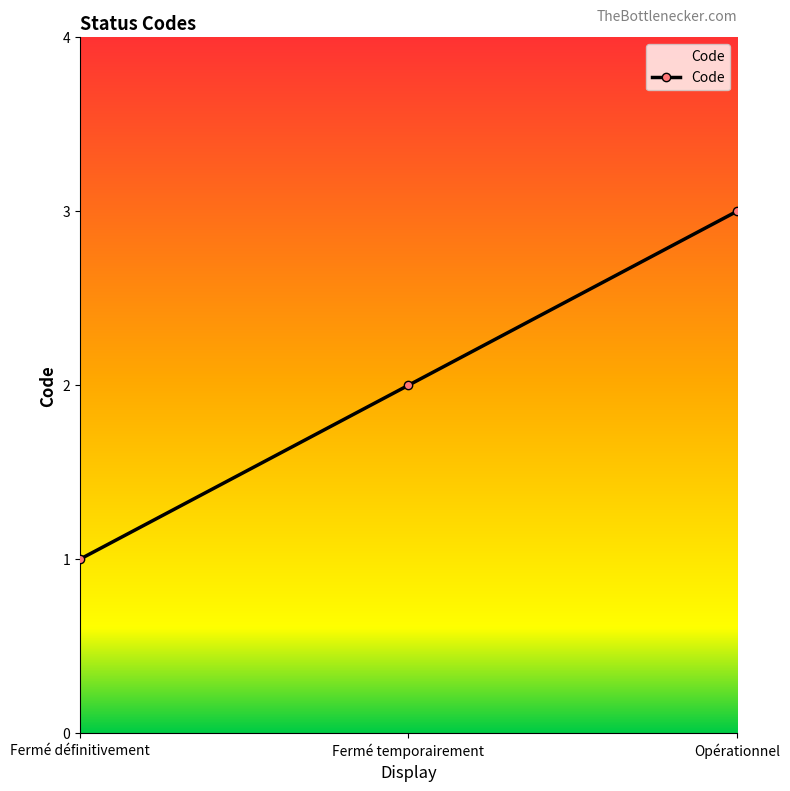

What is the difference between the maximum and minimum values?

2